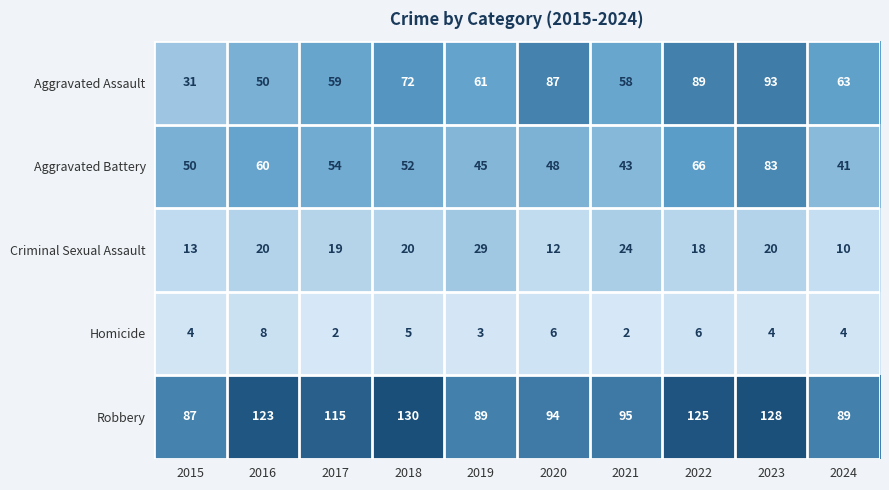

What is the difference between the highest and lowest values at 2016?

115